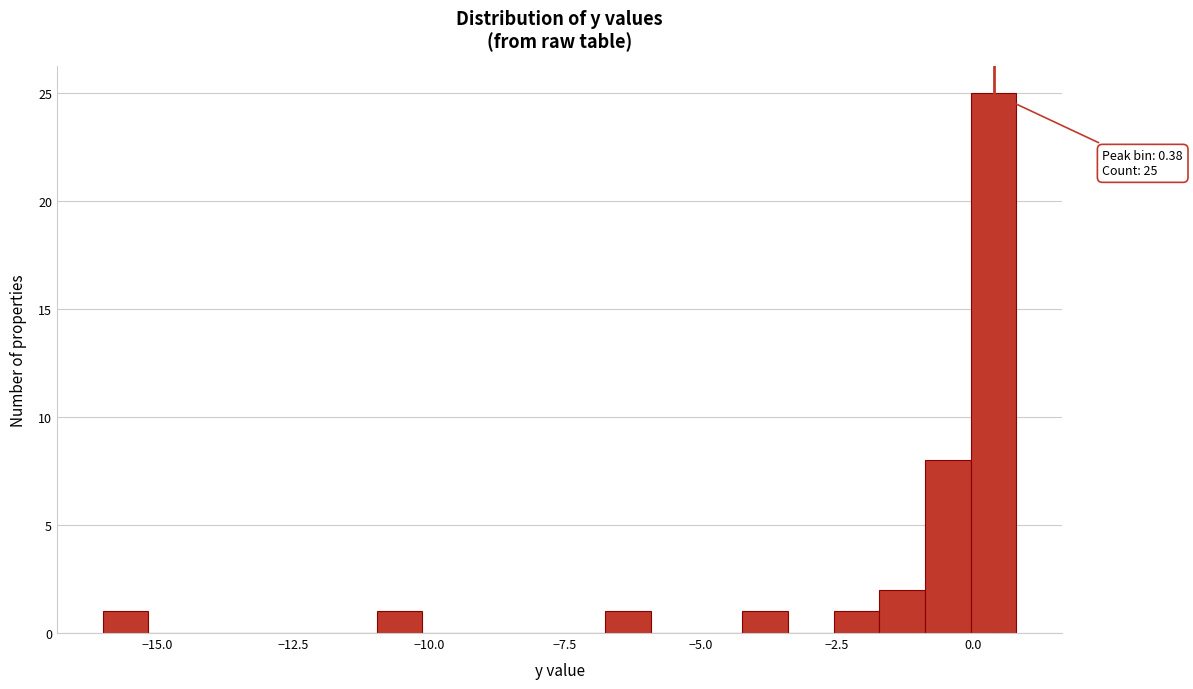

Read against the x-axis, roughly where is the centre of the tallest bar?

0.5